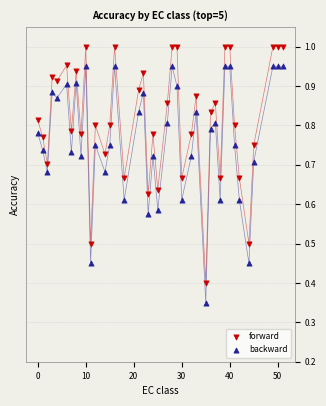

Across all data points, what is the range of X values (max minus min)?

51.0